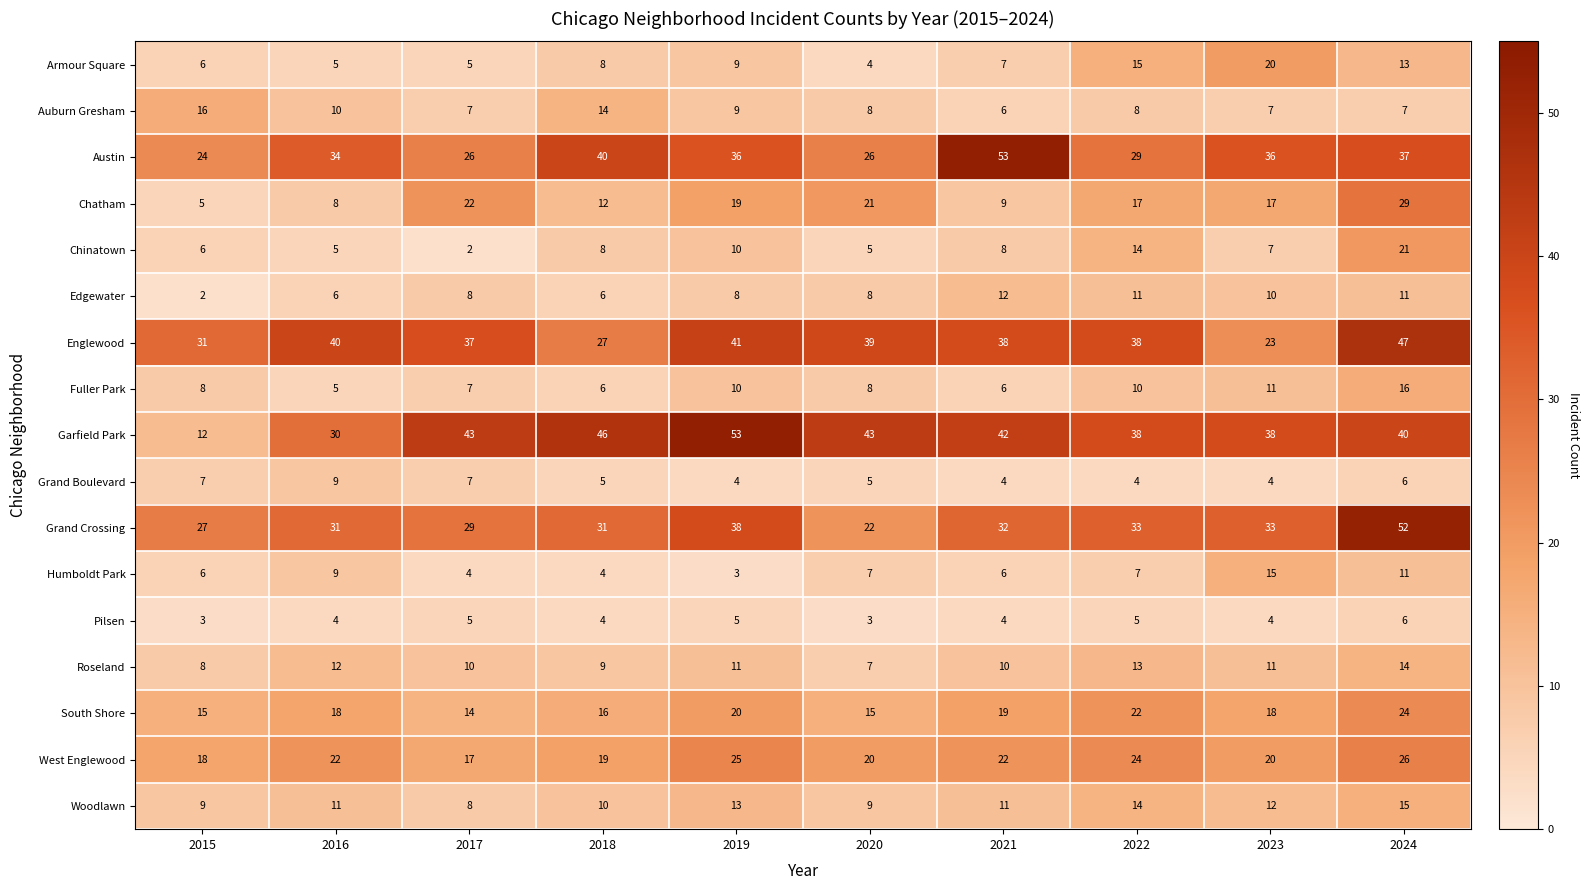

At which category is the sum across all series the highest?

2024